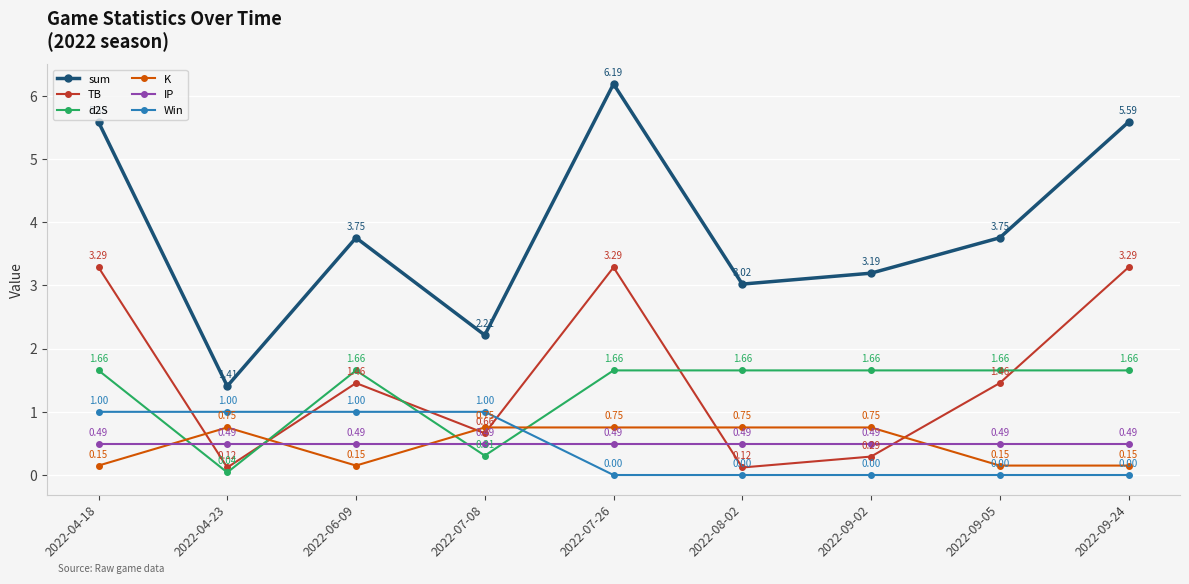

At how many categories does at least one series exceed 0?

9